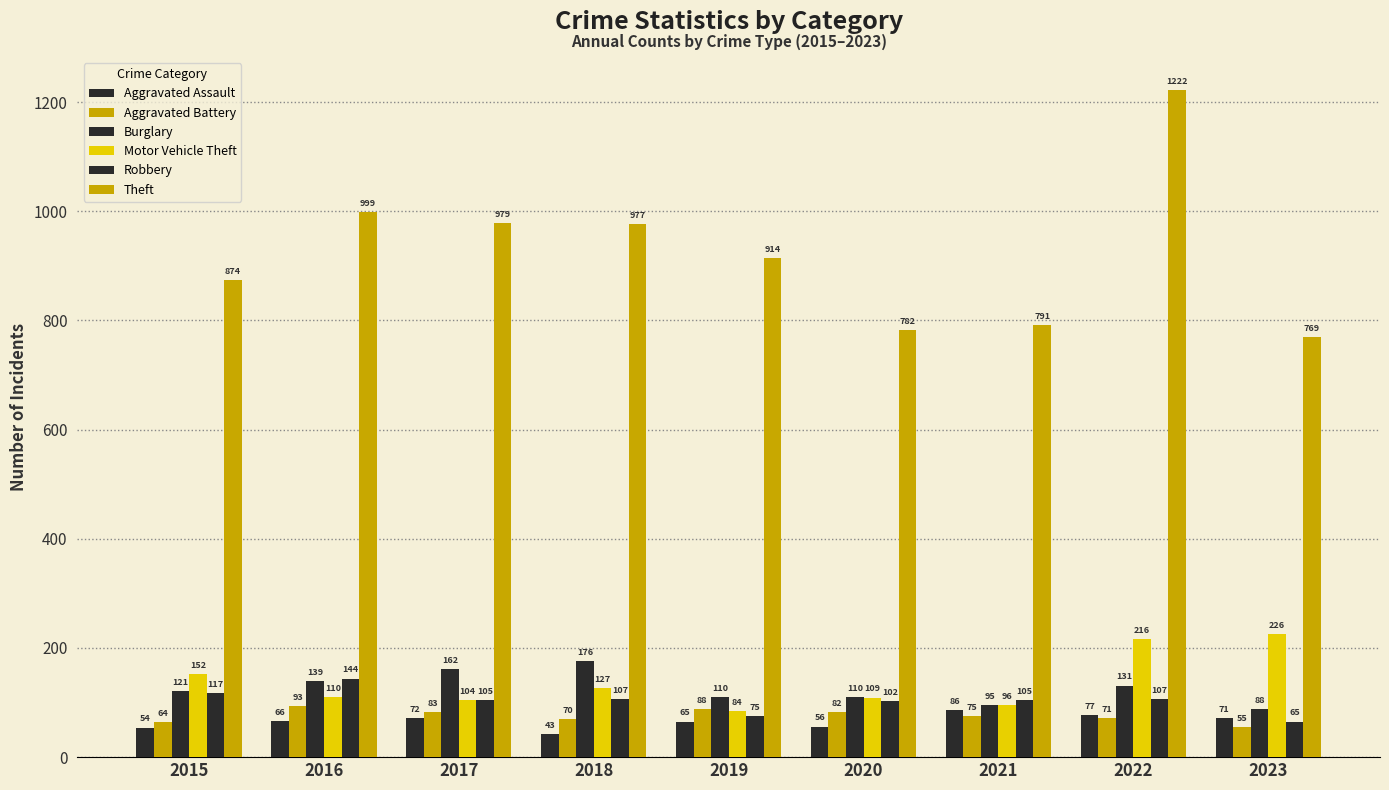

What is the value of the Motor Vehicle Theft bar at the 8th from the left?

216